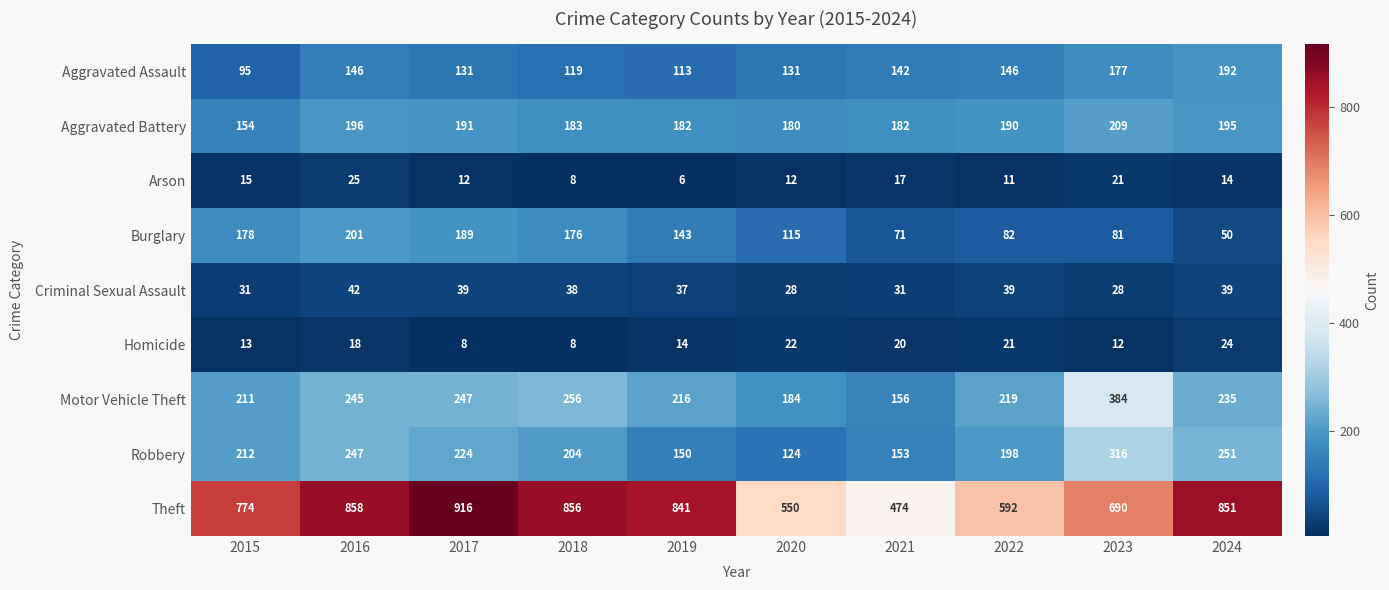

At which category is the sum across all series the highest?

2016